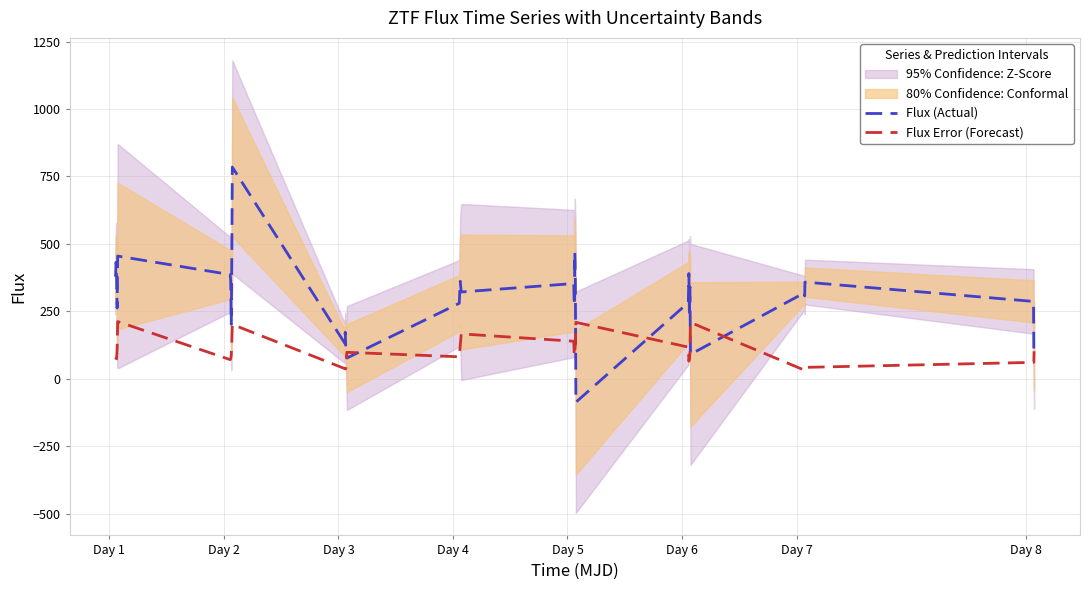

Reading right to left, what are all the values shown in this chart?

Flux (Actual): 88.0	97.8	286.8	358.6	307.2	318.8	90.6	340.5	230.3	390.1	282.6	-86.7	350.5	468.6	271.5	353.2	321.8	361.5	279.9	76.9	98.4	113.2	172.8	132.3	784.8	431.9	202.3	363.8	386.3	454.9	262.7	376.4	432.0	378.6
Flux Error (Forecast): 102.0	62.1	60.9	42.4	34.0	32.1	208.9	96.3	74.1	65.6	117.4	209.2	130.4	101.4	85.6	139.3	166.5	124.1	81.6	98.2	54.2	37.5	36.7	37.9	201.6	132.4	87.3	73.1	71.1	212.2	110.8	74.3	75.0	71.3